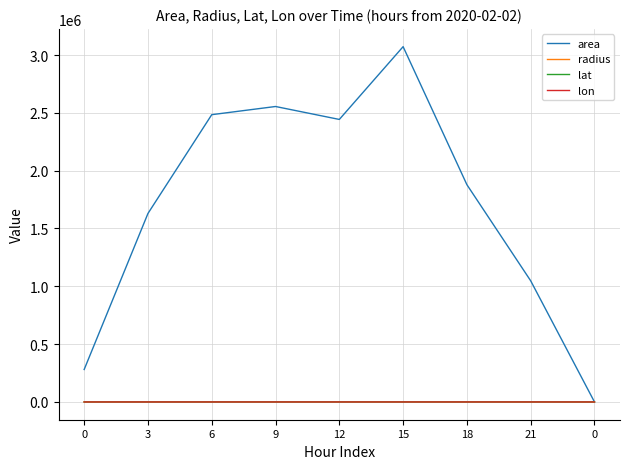

What is the total value across all series at 12?

2443966.3